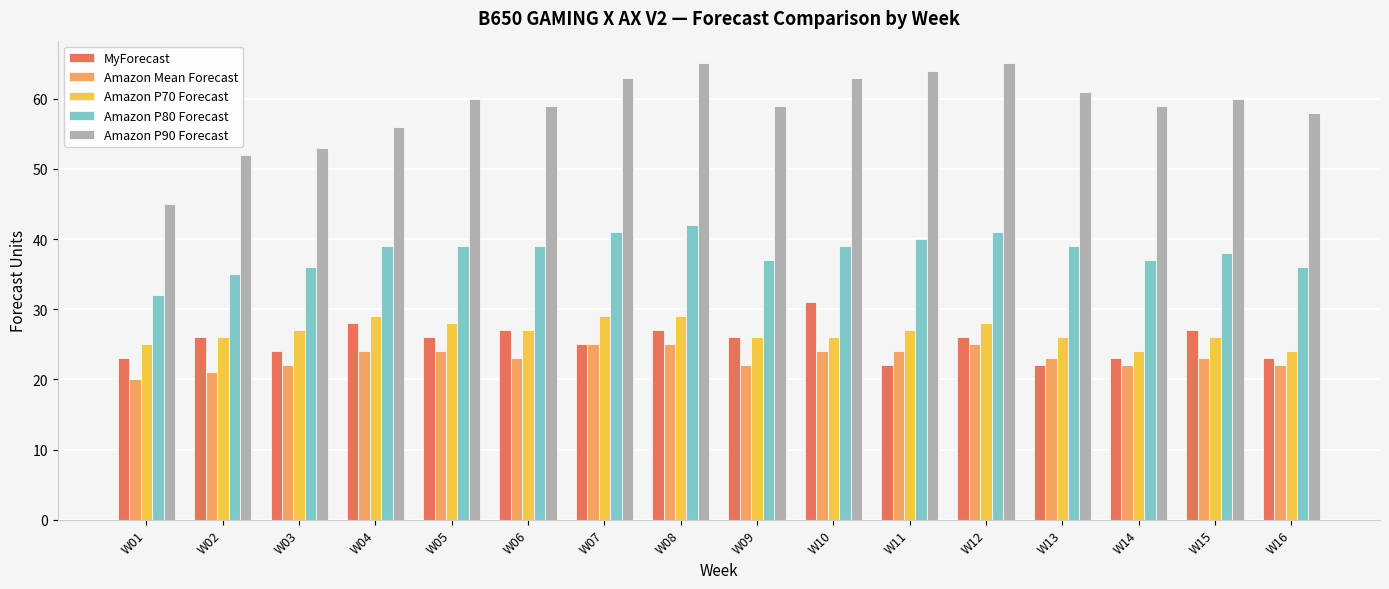

What are all the series names shown in the legend?

MyForecast, Amazon Mean Forecast, Amazon P70 Forecast, Amazon P80 Forecast, Amazon P90 Forecast